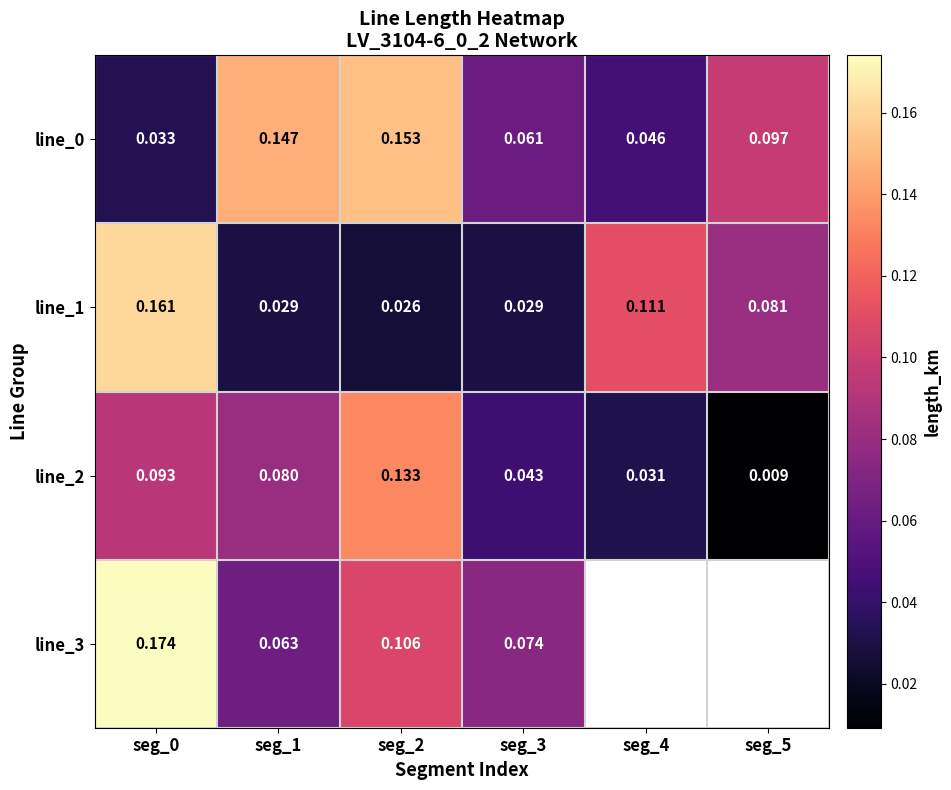

At which category is the sum across all series the highest?

seg_0